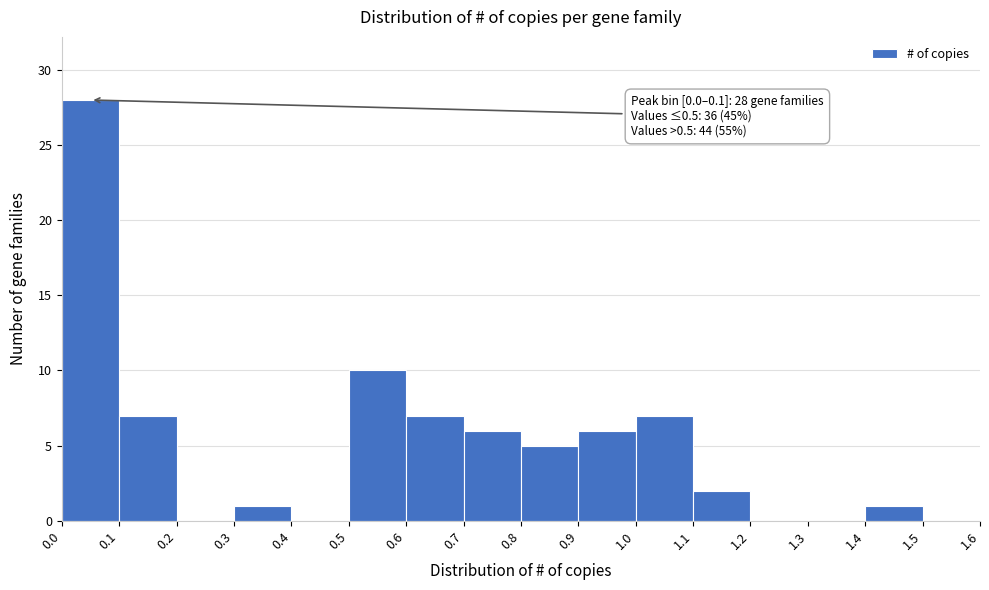

Over which range of the x-axis is the bar tallest?

0.0 to 0.1